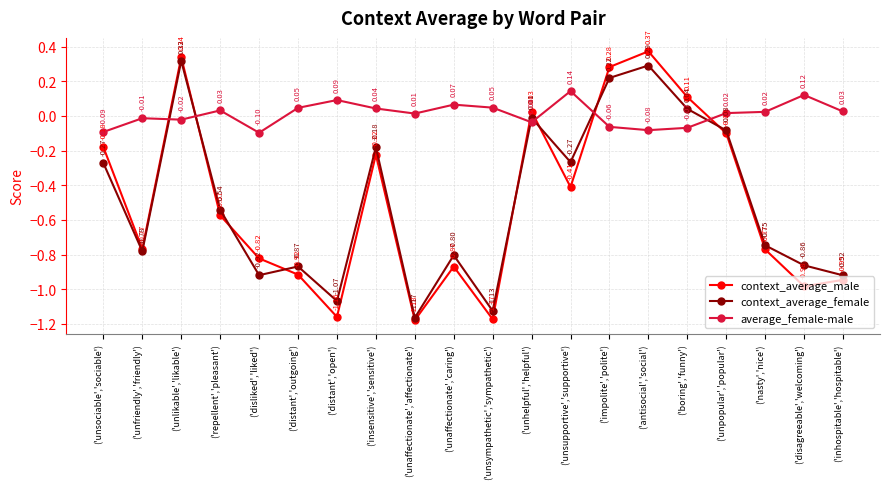

At how many categories does at least one series exceed 0?

17